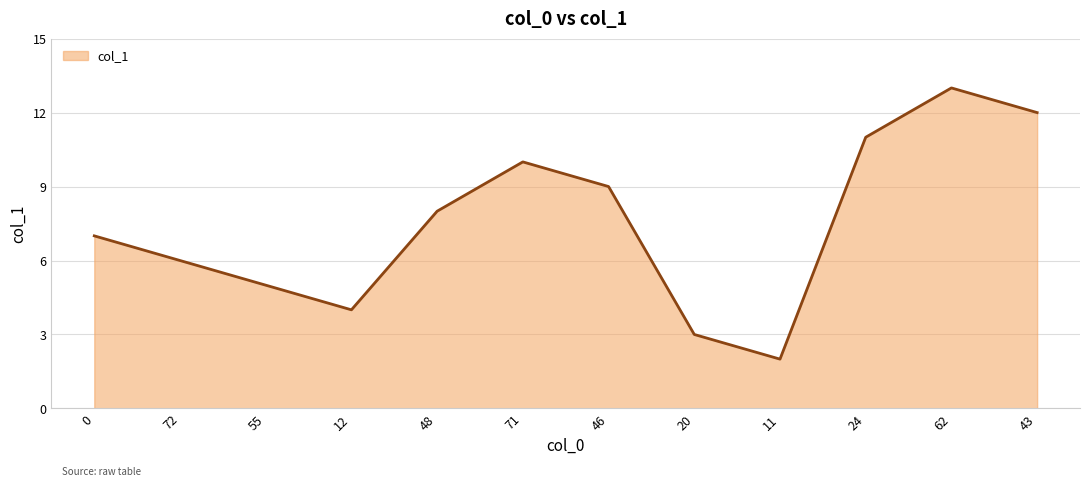

The value at 62 is 3. True or false?

False